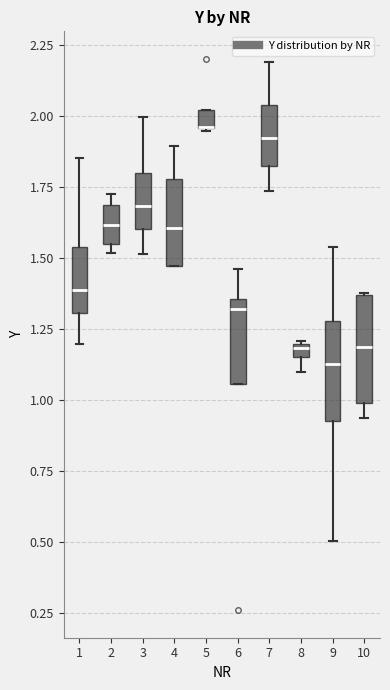

Where is the lower edge of the box at x = 5 on the y-axis? The values are not printed on the chart, so give them approximately, as read against the axis.

1.95